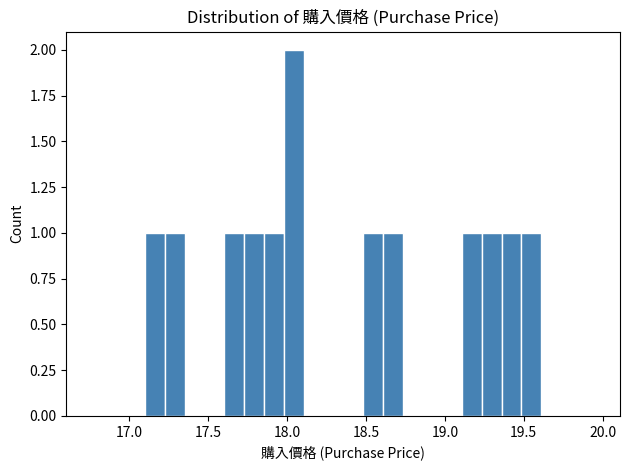

Read against the x-axis, roughly where is the centre of the tallest bar?

18.05